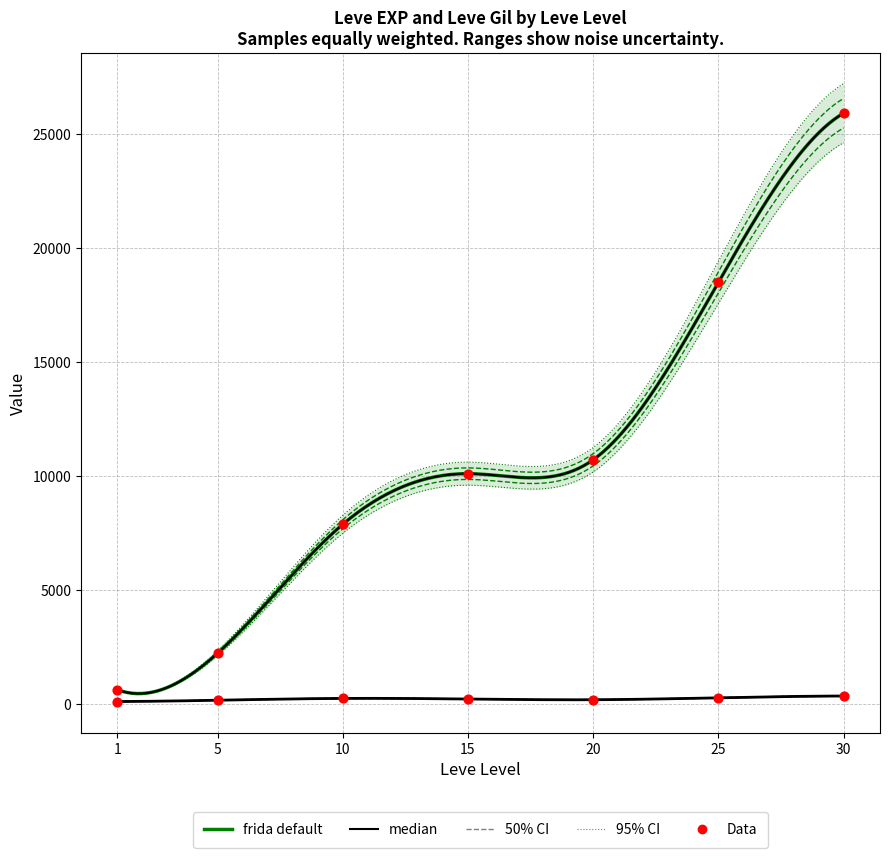

Which series contains the highest Y value?

Leve EXP